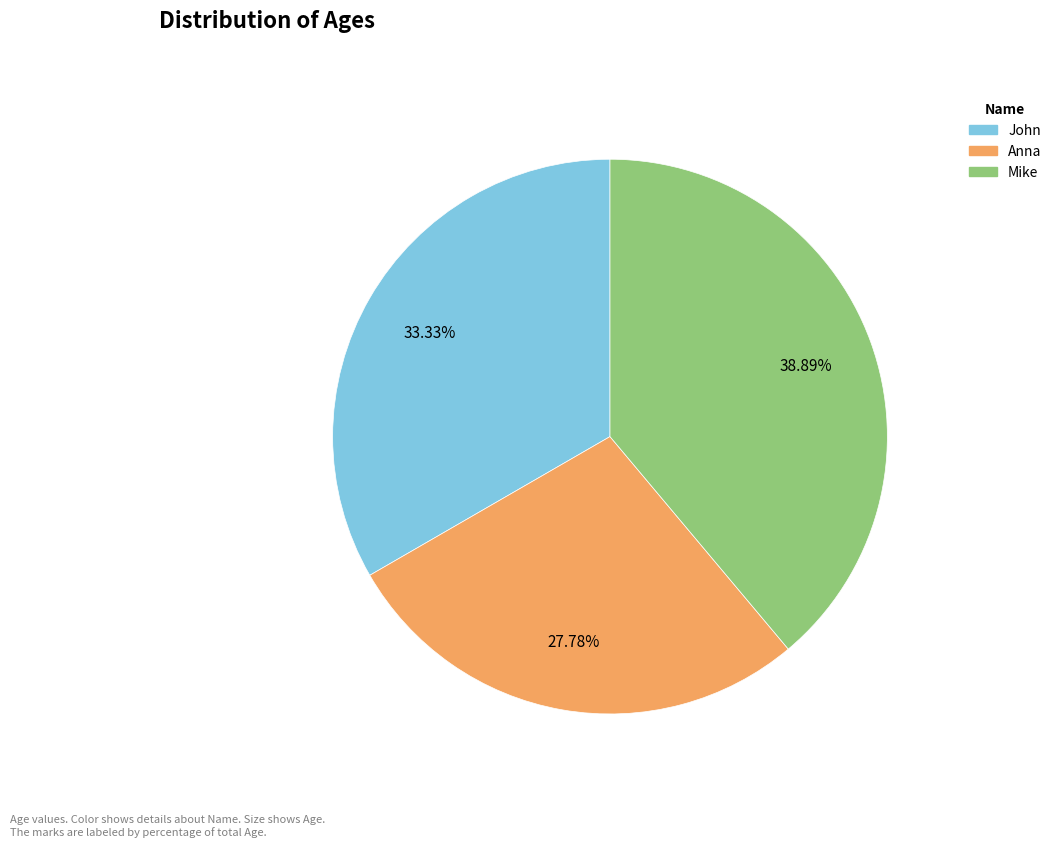

What percentage is the Anna slice, to the nearest percent?

28%